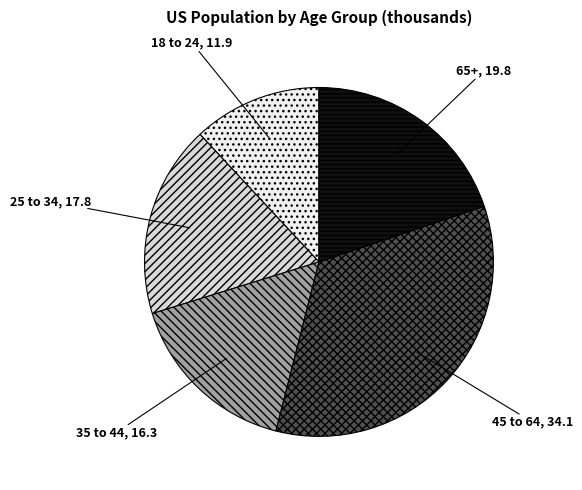

Is the sum of 45 to 64 and 65+ greater than half?

Yes